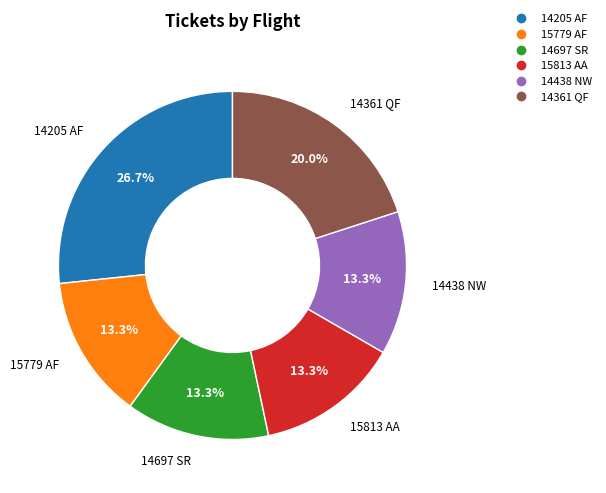

Is there a majority slice in this chart?

No